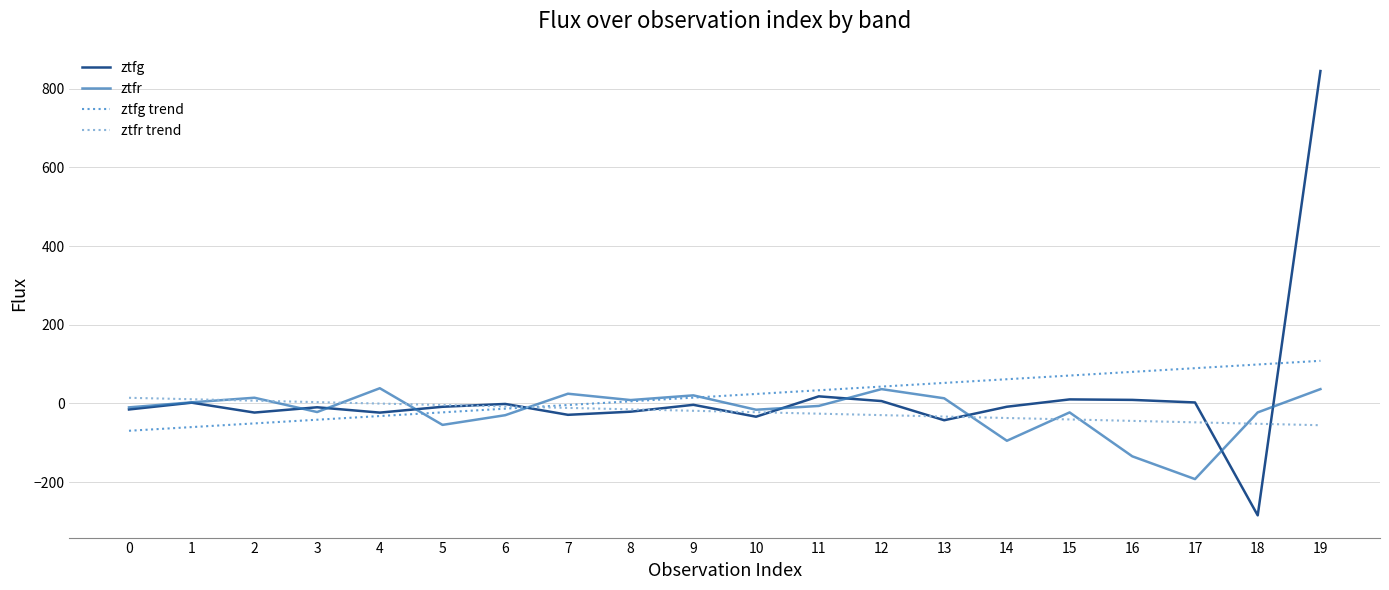

In ztfr, how many points are higher than both neighbors (excluding endpoints)?

6